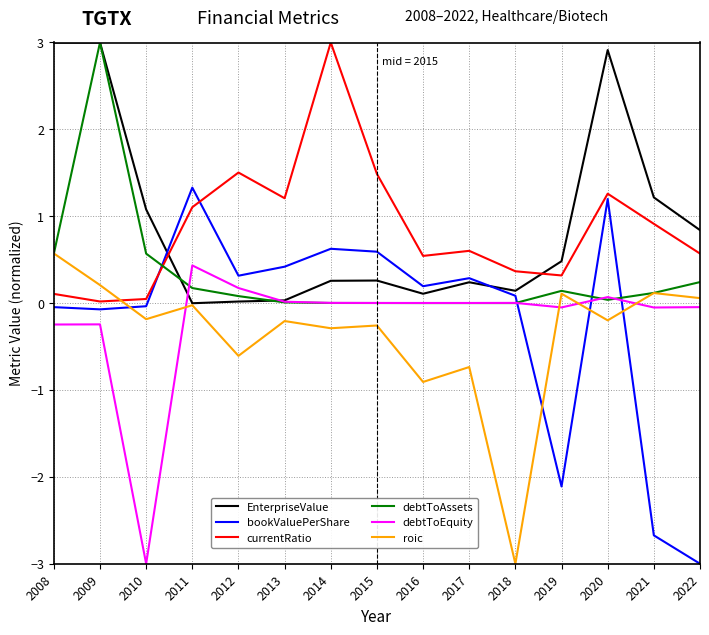

Which category has the highest value in the debtToEquity series?

2011